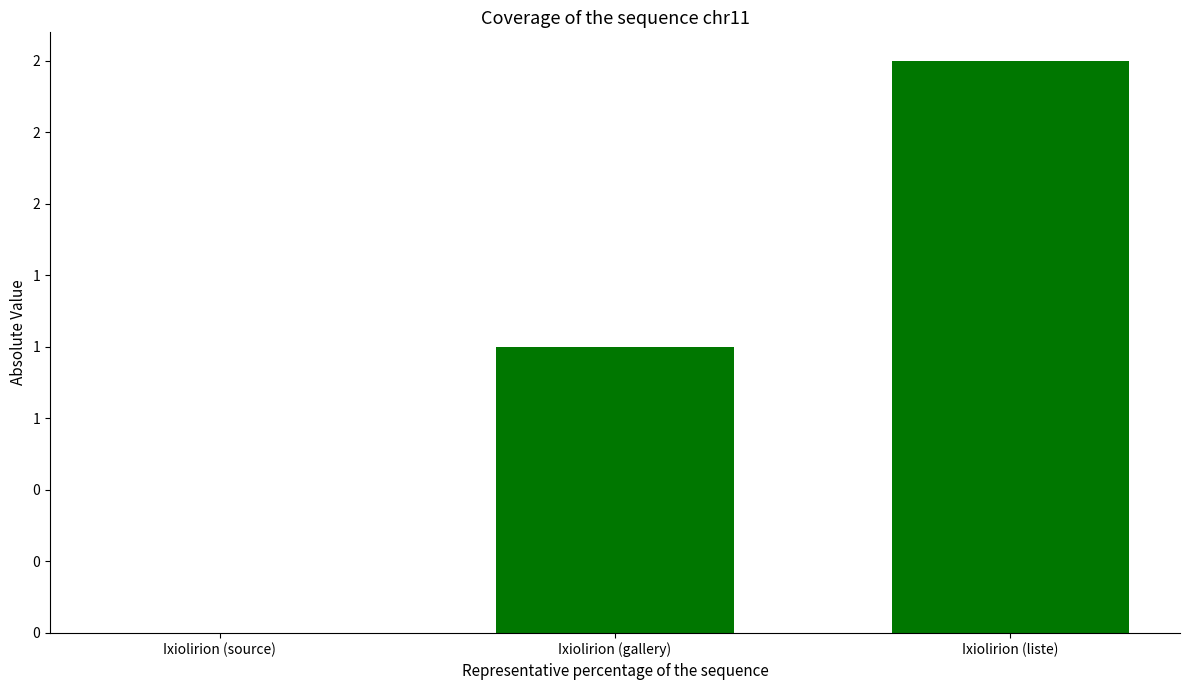

What is the difference between the maximum and minimum values?

2